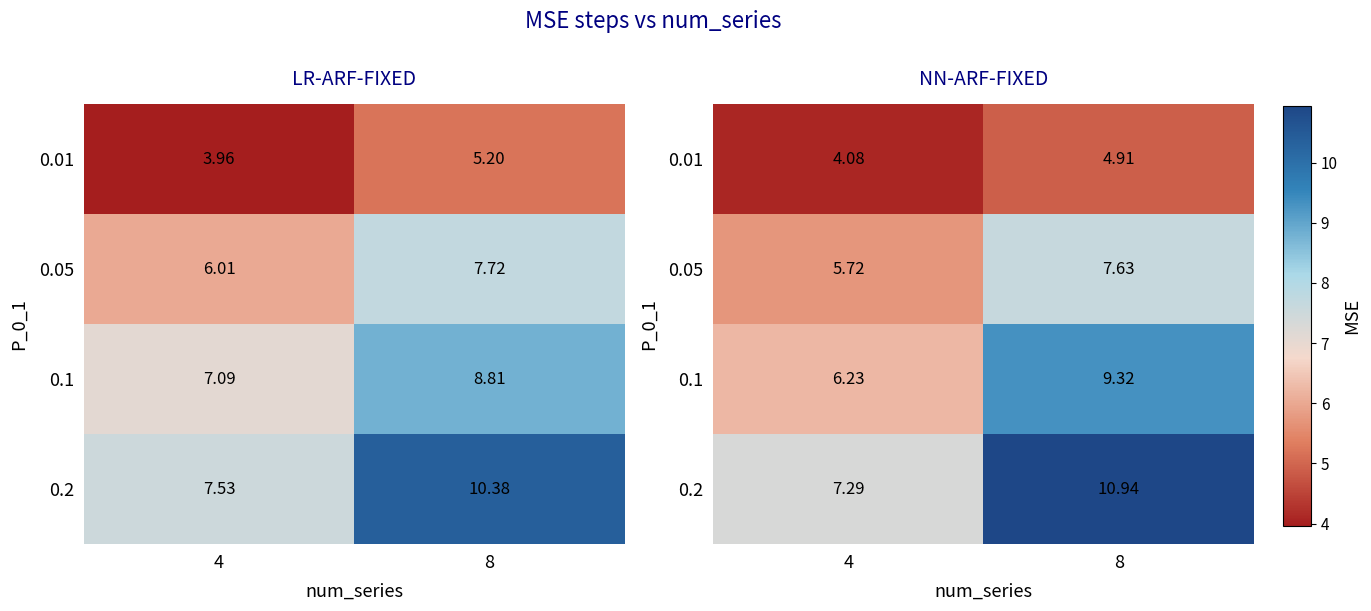

Is the value of 0.05 at 4 greater than the value of 0.1 at 4?

No